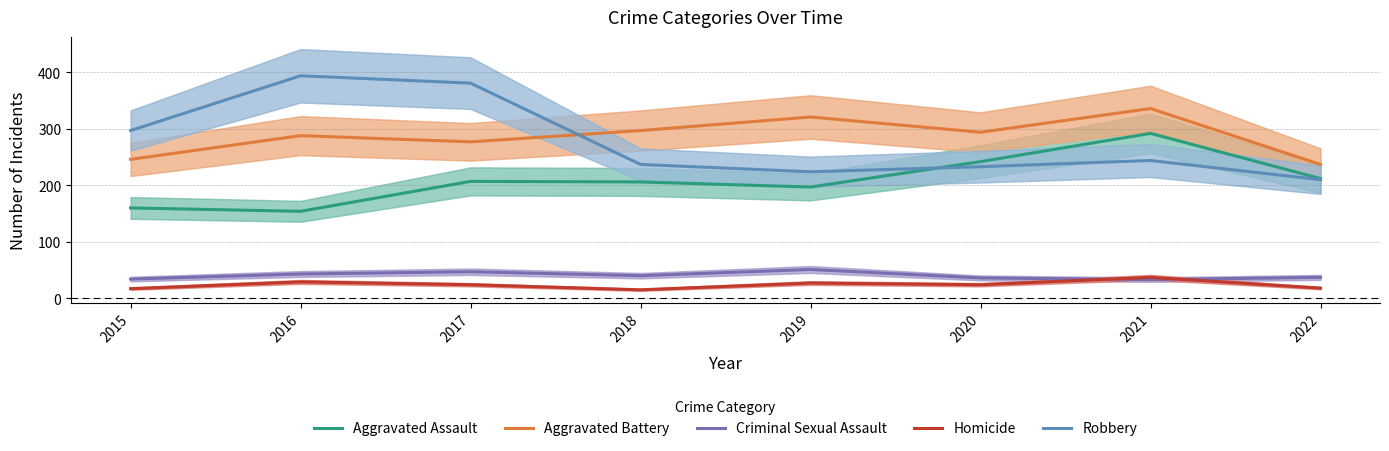

What are all the series names shown in the legend?

Aggravated Assault, Aggravated Battery, Criminal Sexual Assault, Homicide, Robbery